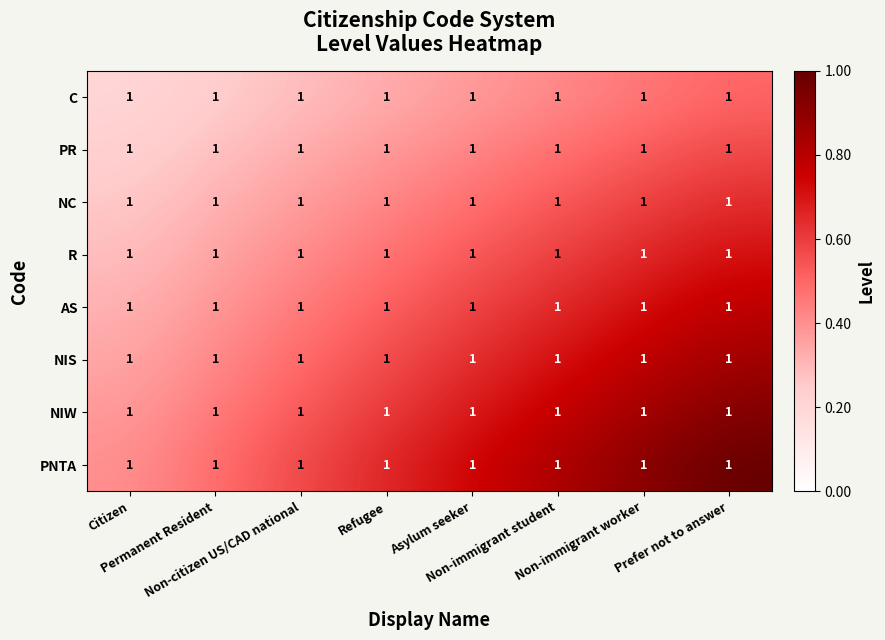

Which category has the highest value across all series?

Prefer not to answer